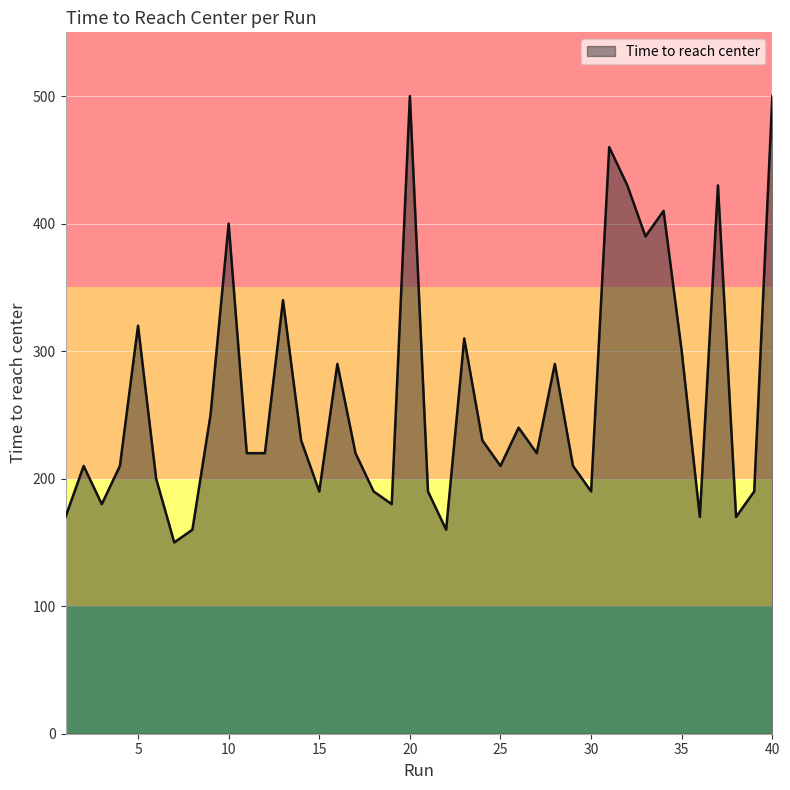

What is the difference between the maximum and minimum values?

350